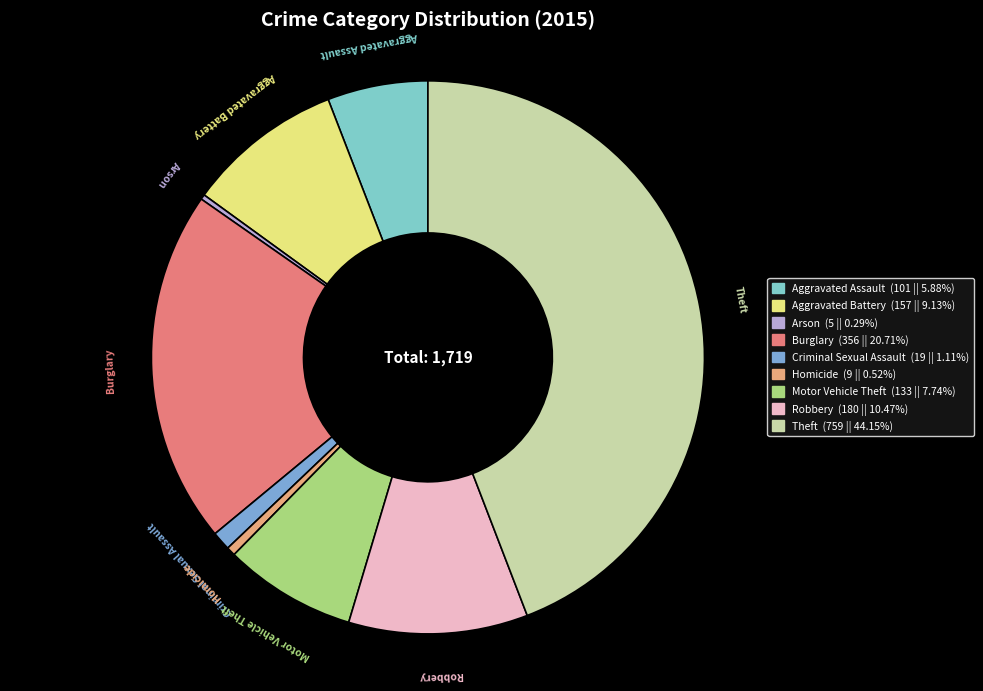

What is the largest slice in the pie chart?

Theft